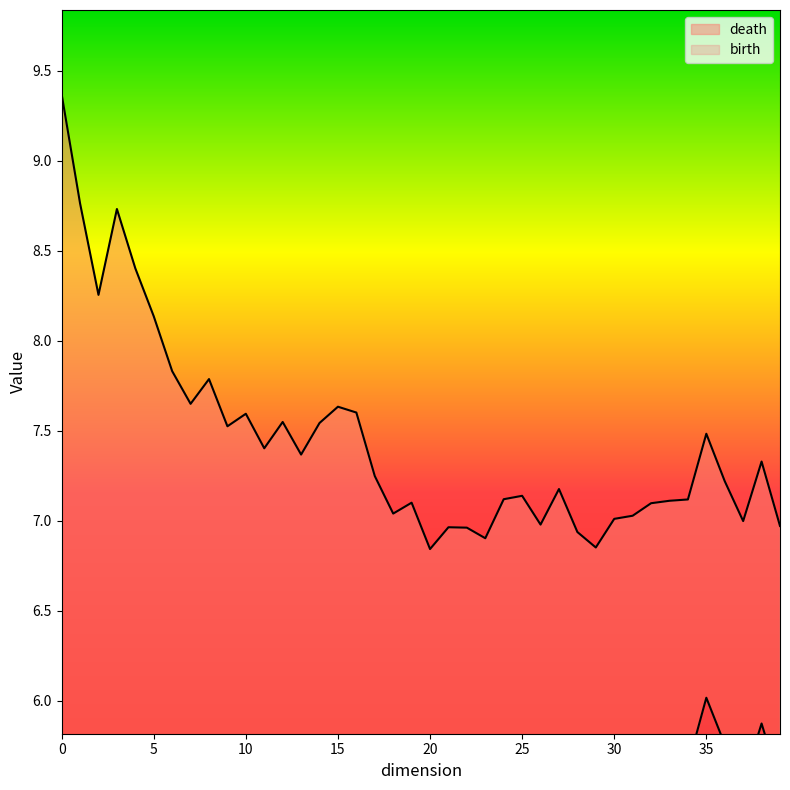

Rank the series by their average value, from lowest to highest.

birth, death